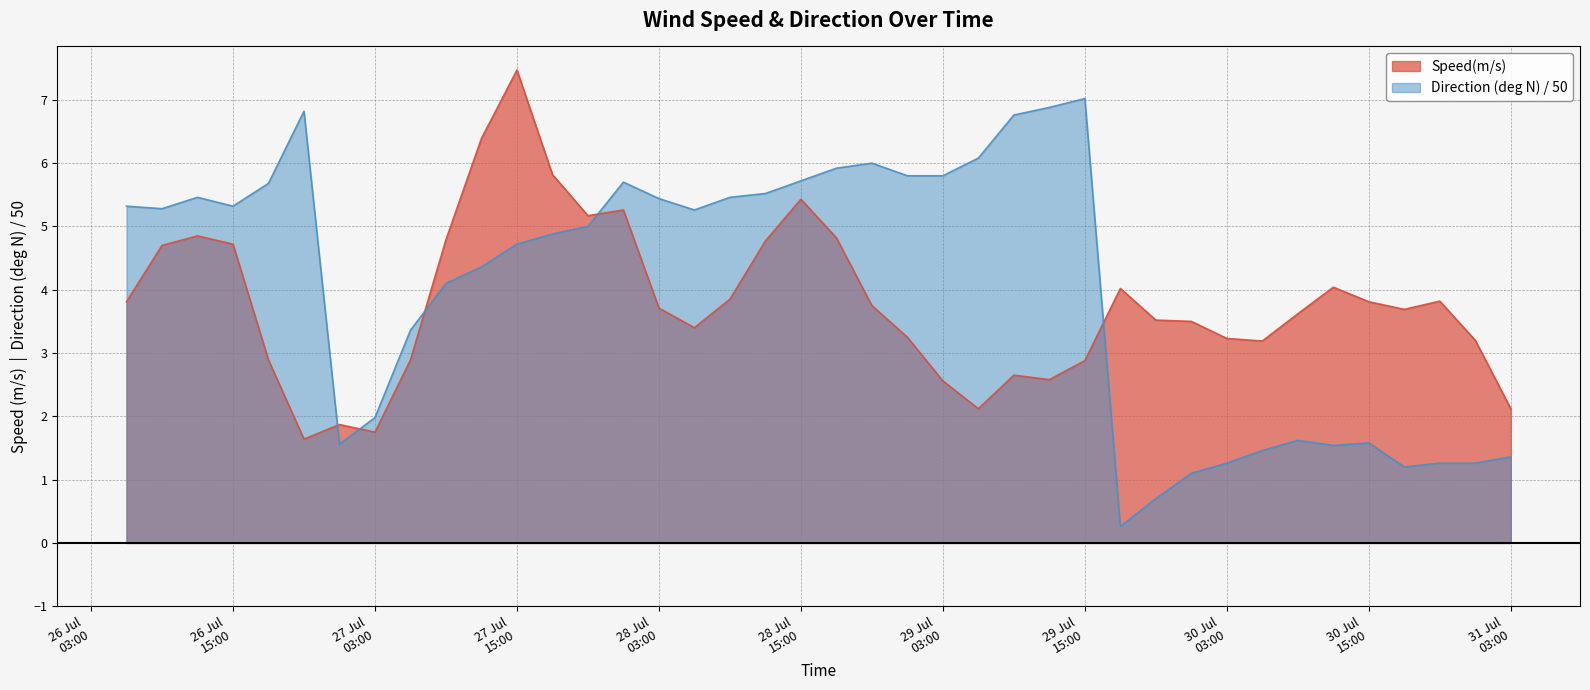

List the series in order of their peak value, highest first.

Speed(m/s), Direction (deg N) / 50